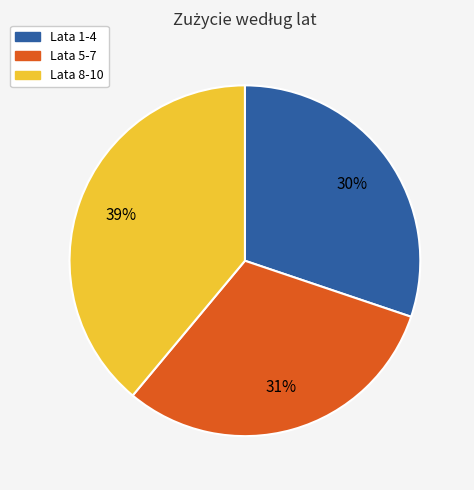

Does any single category account for the majority?

No